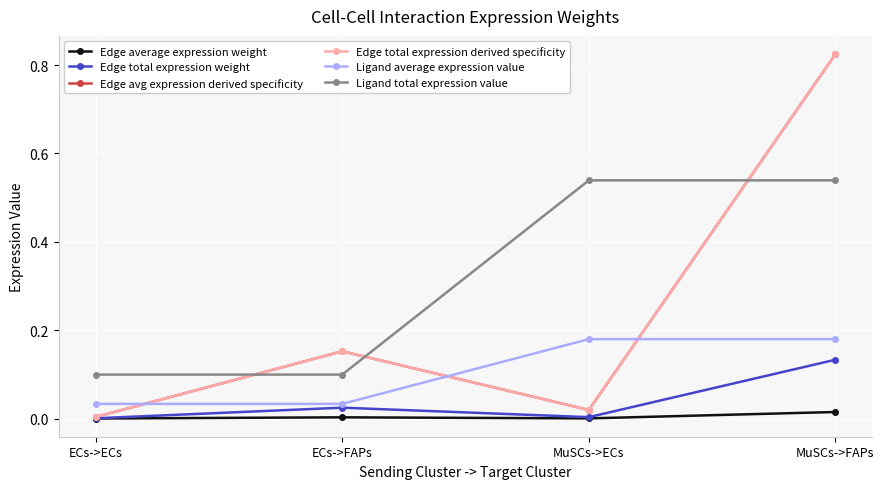

What is the sum of all Ligand average expression value values?

0.4